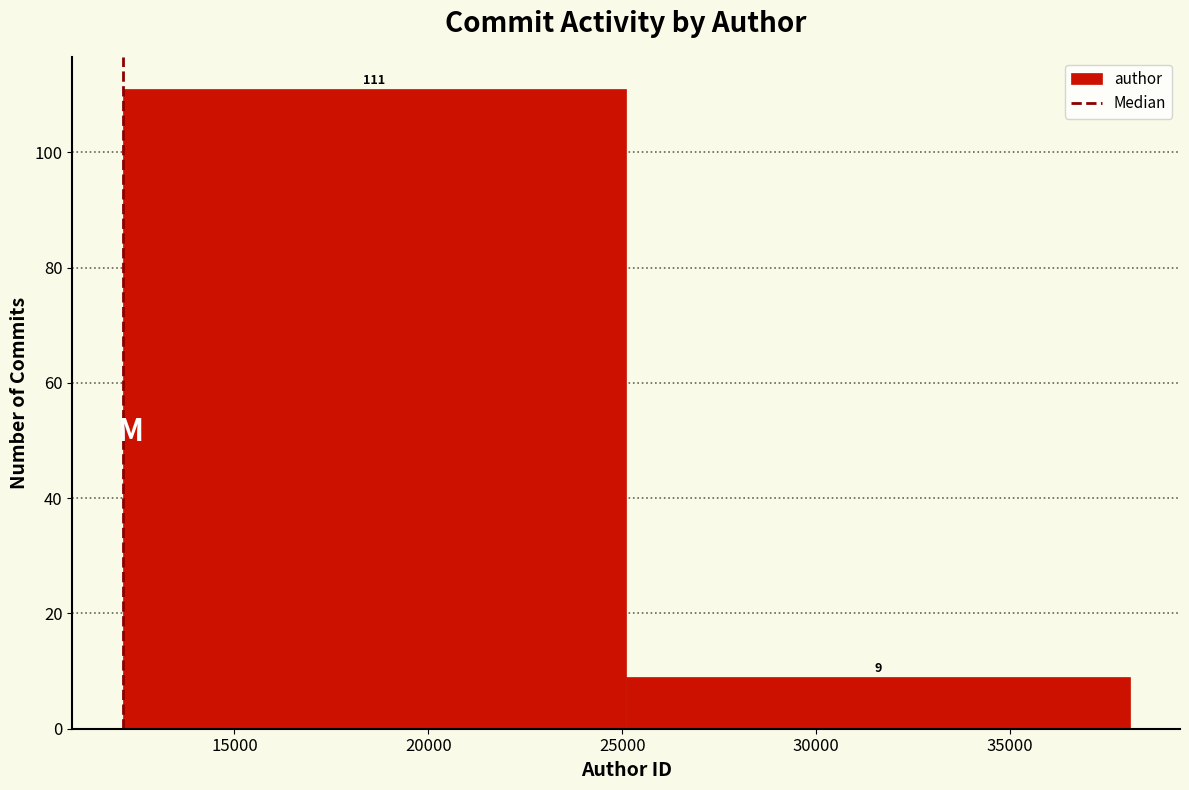

How tall is the bar that spans 25000 to 38000 on the x-axis? The bar edges are not printed on the chart, so give them approximately, as read against the axis.

9